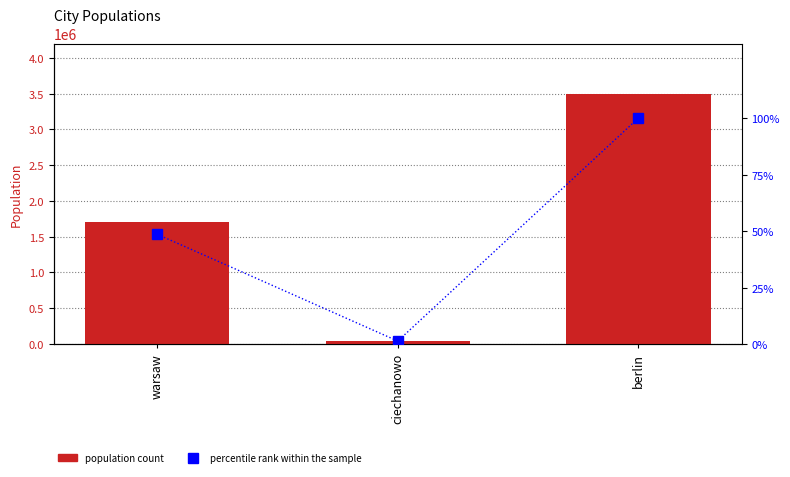

Reading left to right, extract all data points from this chart.

population: warsaw=1700000.0	ciechanowo=46000.0	berlin=3500000.0
percentile rank within sample: warsaw=48.6	ciechanowo=1.3	berlin=100.0